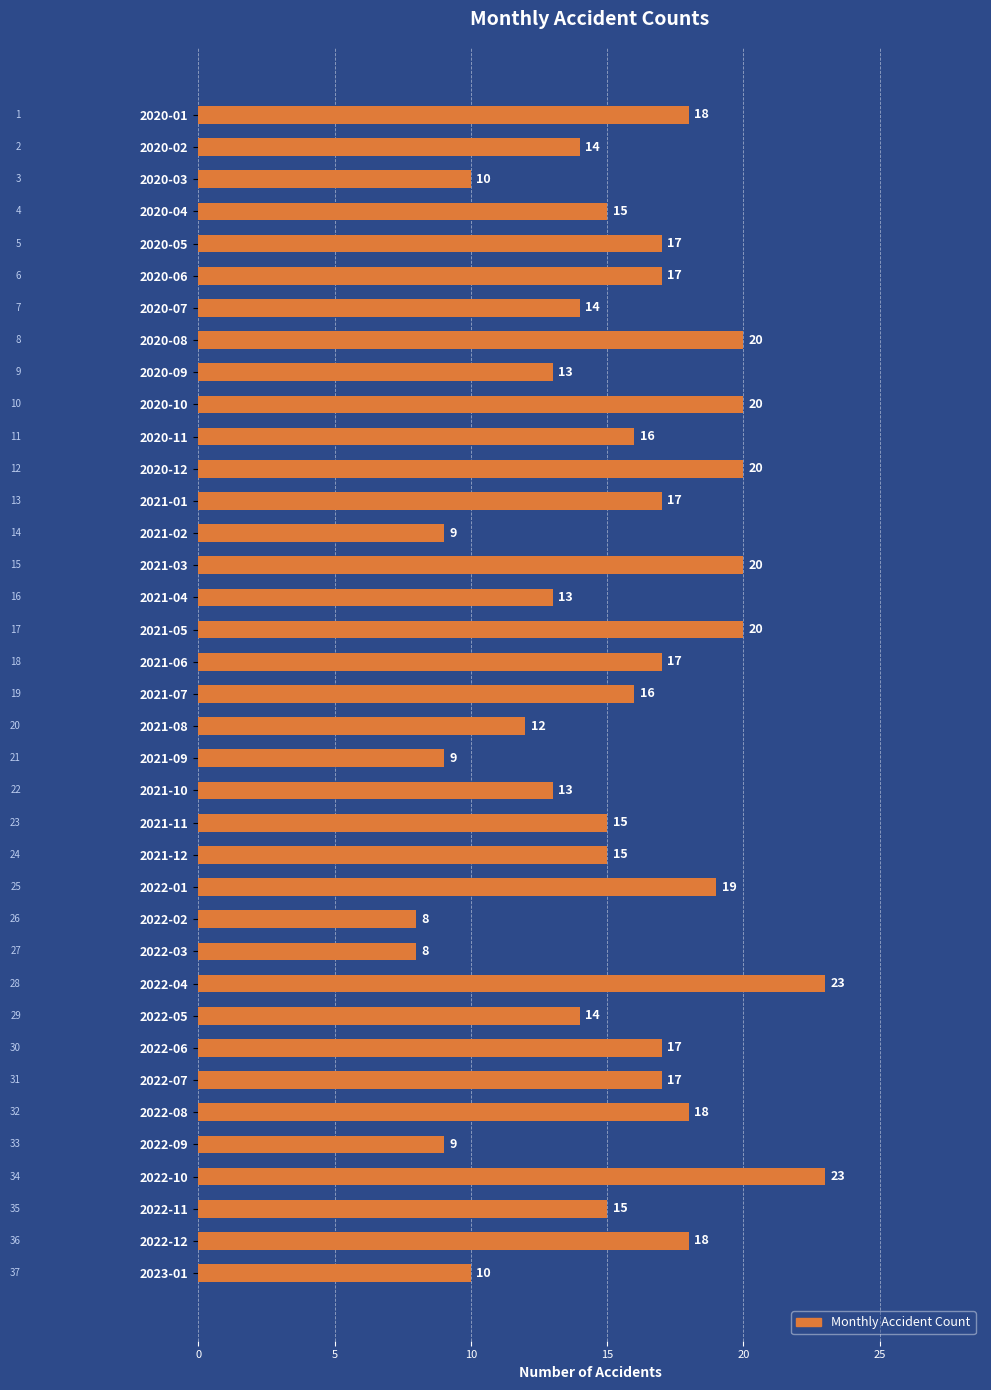

What is the sum of all values?

569